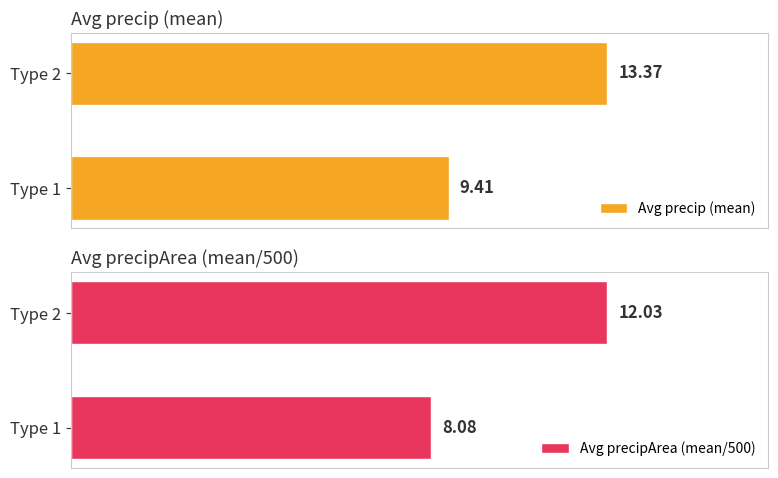

List the labels in order of Avg precip (mean) value, largest first.

Type 2, Type 1